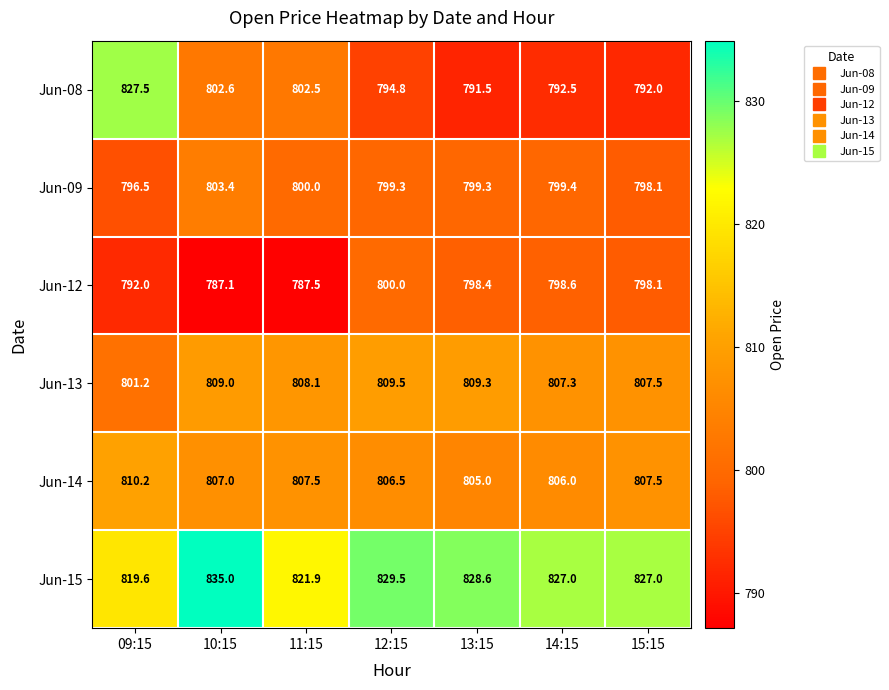

What is the difference between the maximum and minimum values in the Jun-12 series?

12.9